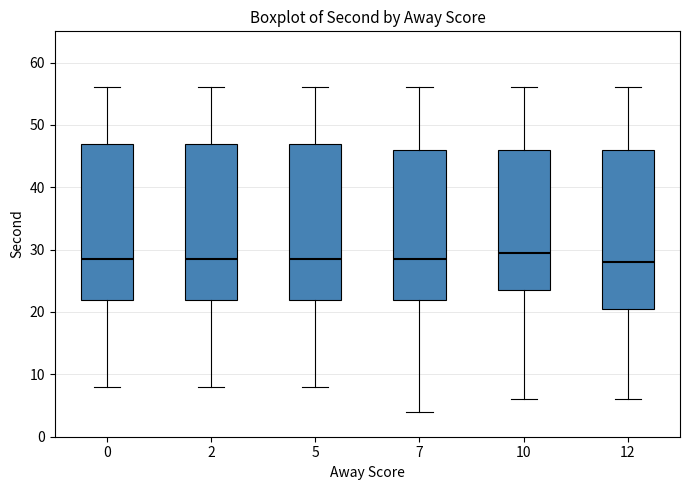

Reading left to right, transcribe this box plot: for each box, give where its median line is, the range the box spans, and where its two whiskers end, as read against the y-axis. The values are not printed on the chart, so give them approximately, as read against the axis.

0: median 29, box 22 to 47, whiskers 8 to 56
2: median 29, box 22 to 47, whiskers 8 to 56
5: median 29, box 22 to 47, whiskers 8 to 56
7: median 29, box 22 to 46, whiskers 4 to 56
10: median 30, box 24 to 46, whiskers 6 to 56
12: median 28, box 21 to 46, whiskers 6 to 56